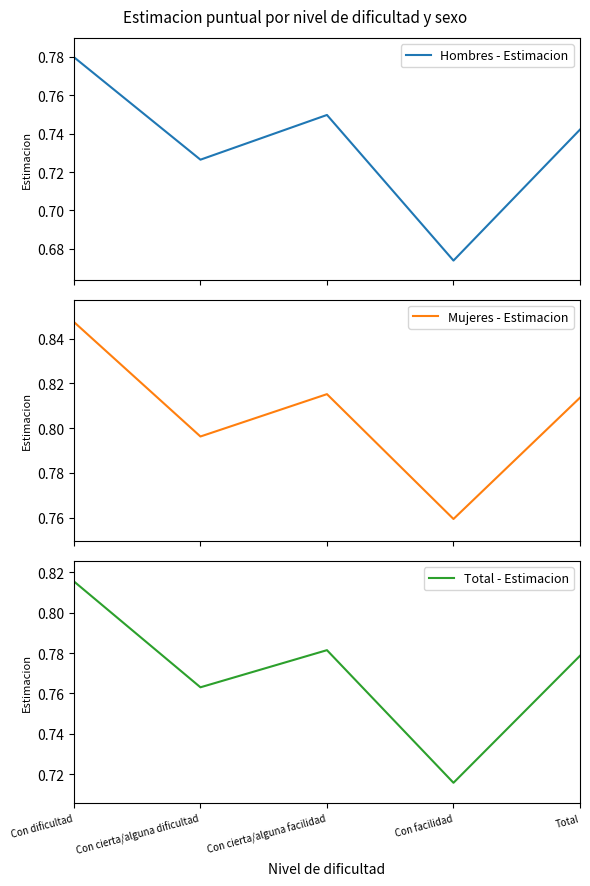

True or false: Hombres - Estimacion has a value of 0.7 at Con cierta/alguna facilidad.

True